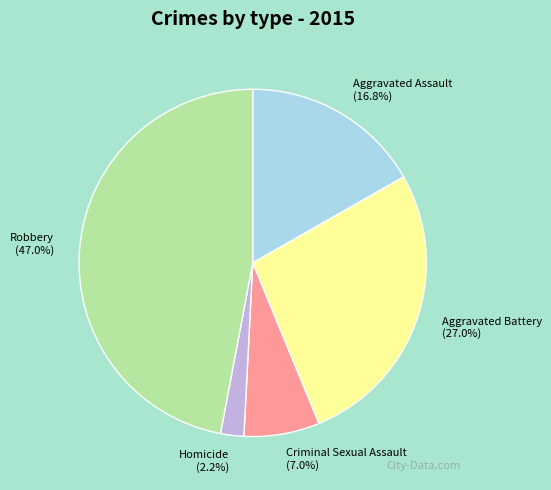

Does any single category account for the majority?

No